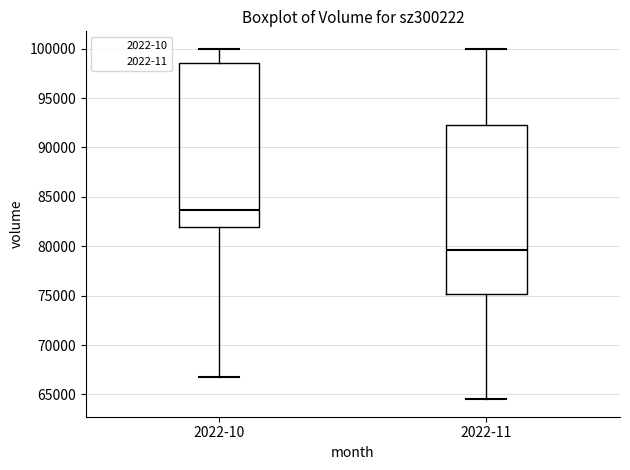

Reading left to right, read every box against the y-axis: the position of its median line, the range the box covers, and the ends of its whiskers. The values are not printed on the chart, so give them approximately, as read against the axis.

2022-10: median 83500, box 82000 to 98500, whiskers 67000 to 100000
2022-11: median 79500, box 75000 to 92500, whiskers 64500 to 100000